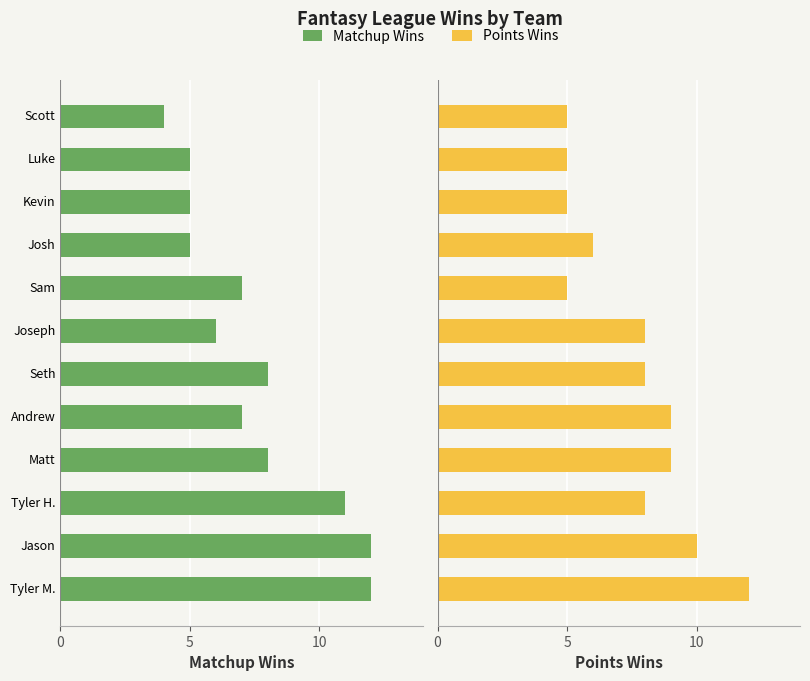

The Matchup Wins series shows 9 at Joseph. True or false?

False